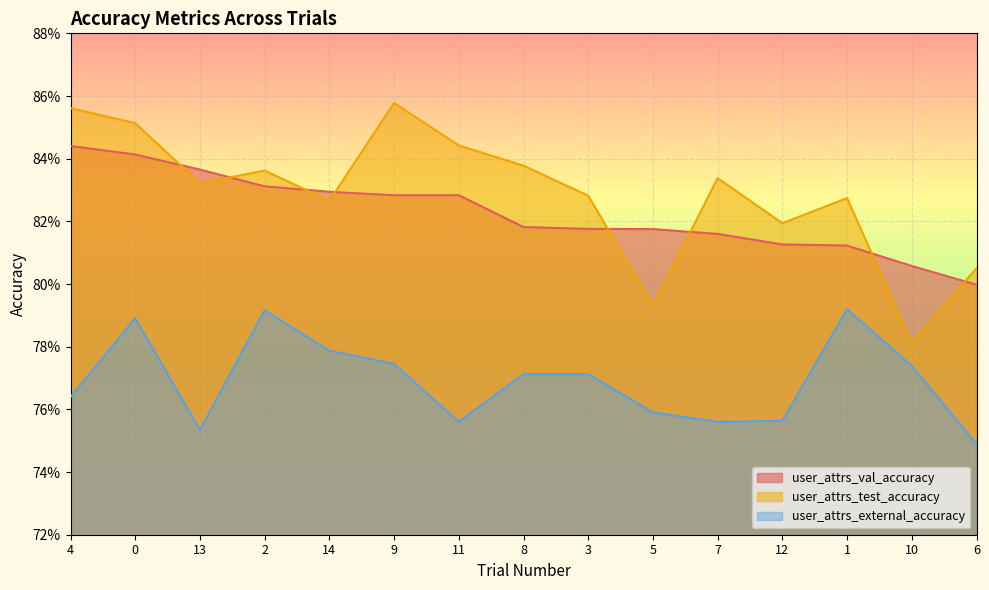

Is the value of user_attrs_val_accuracy at 8 greater than the value of user_attrs_external_accuracy at 7?

Yes